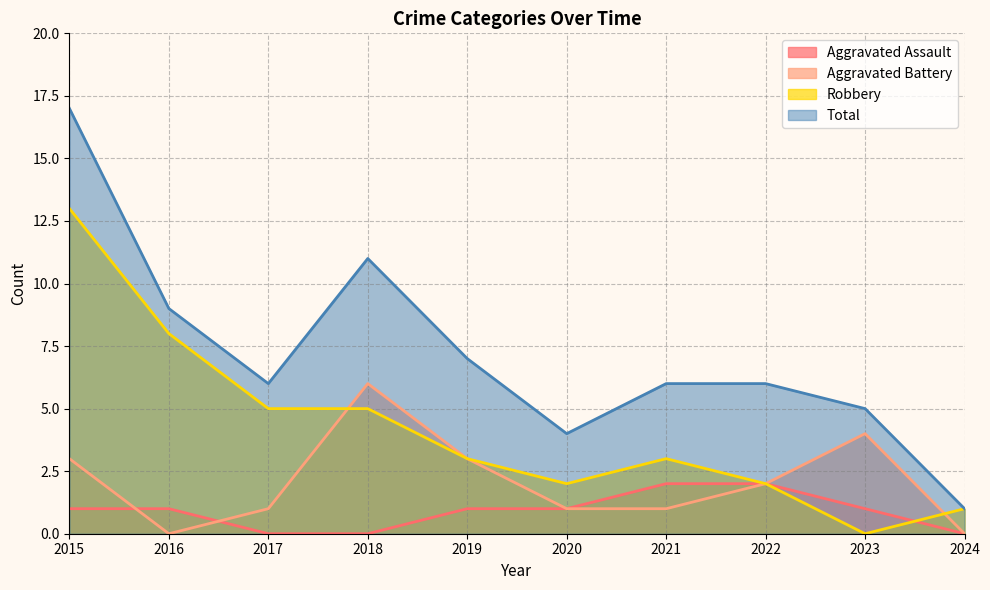

How many interior local valleys does the Robbery series have?

2